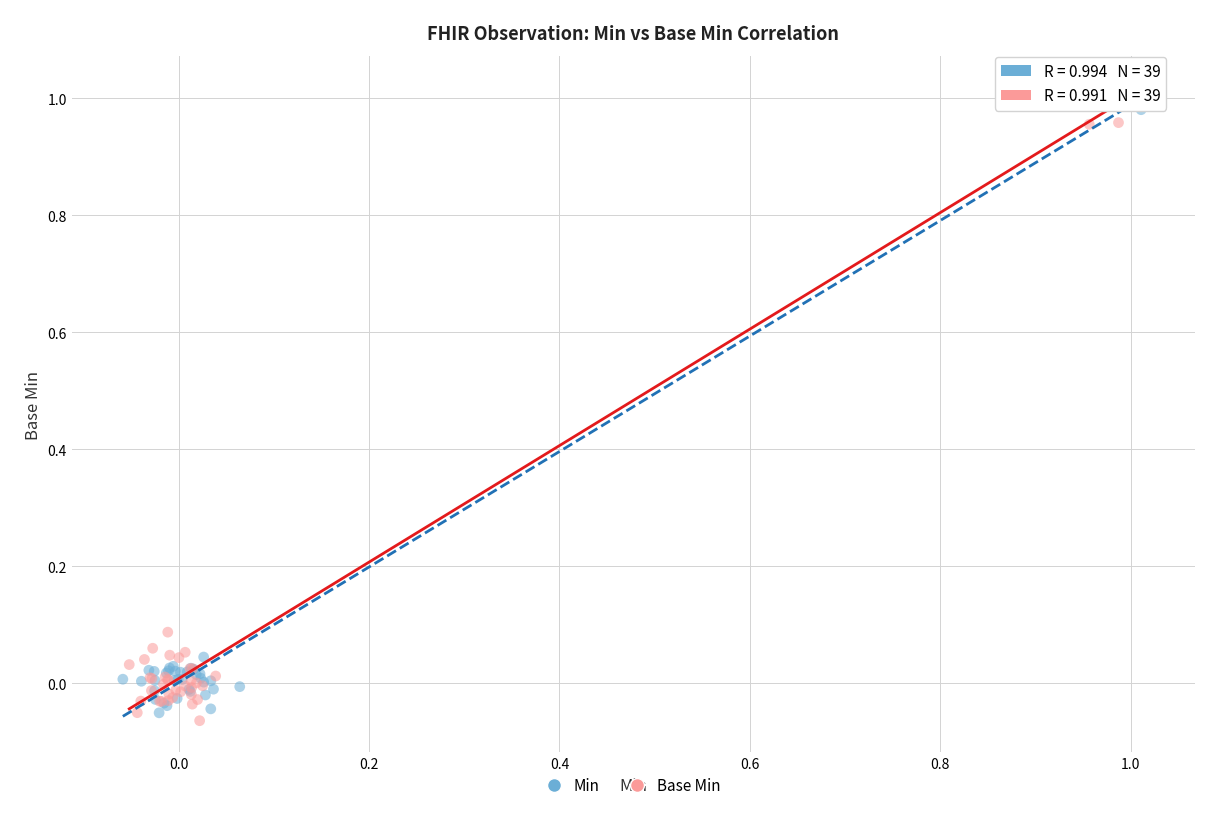

Which series has the widest spread of Y values?

Base Min